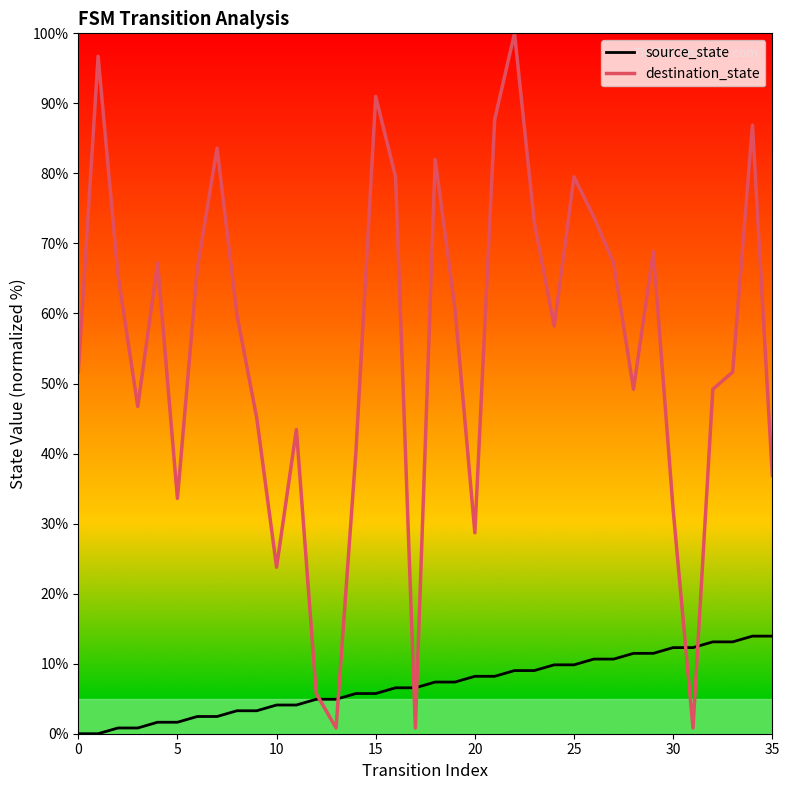

Which series has the largest range (max minus min)?

destination_state